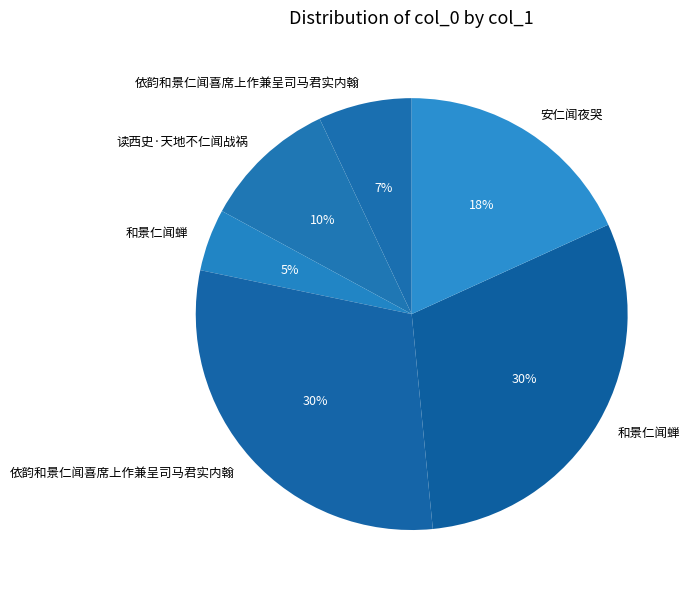

Which category has the biggest portion of the pie?

和景仁闻蝉